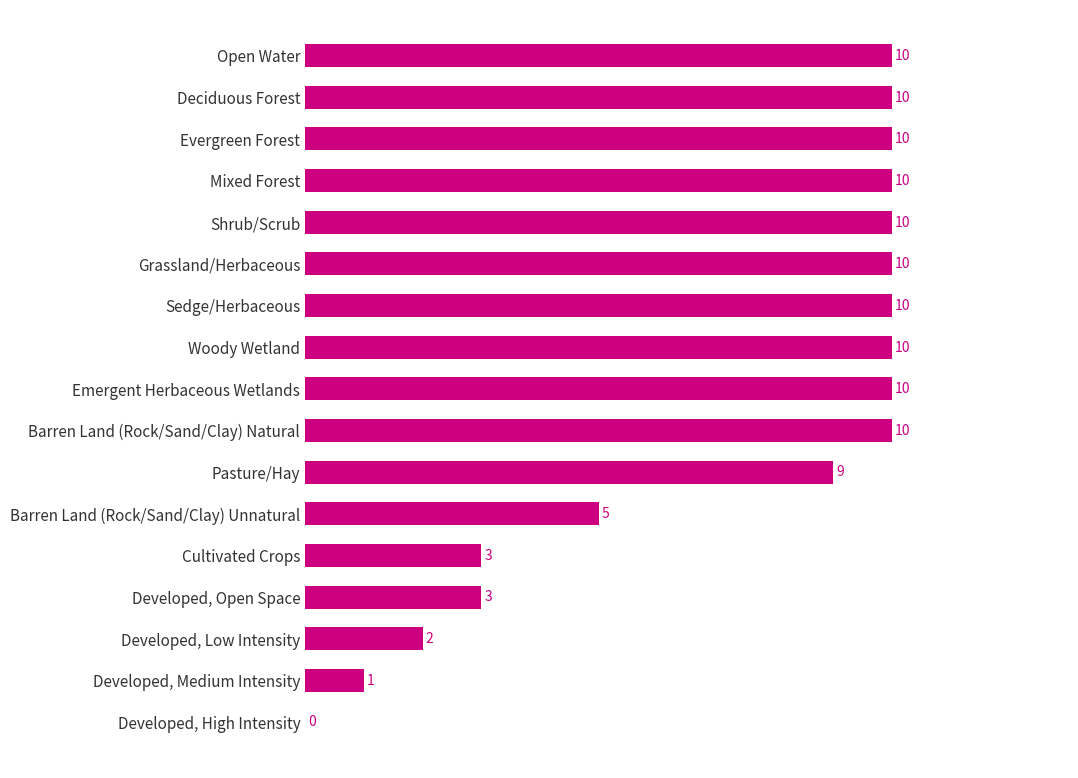

The value at Barren Land (Rock/Sand/Clay) Unnatural is 2. True or false?

False